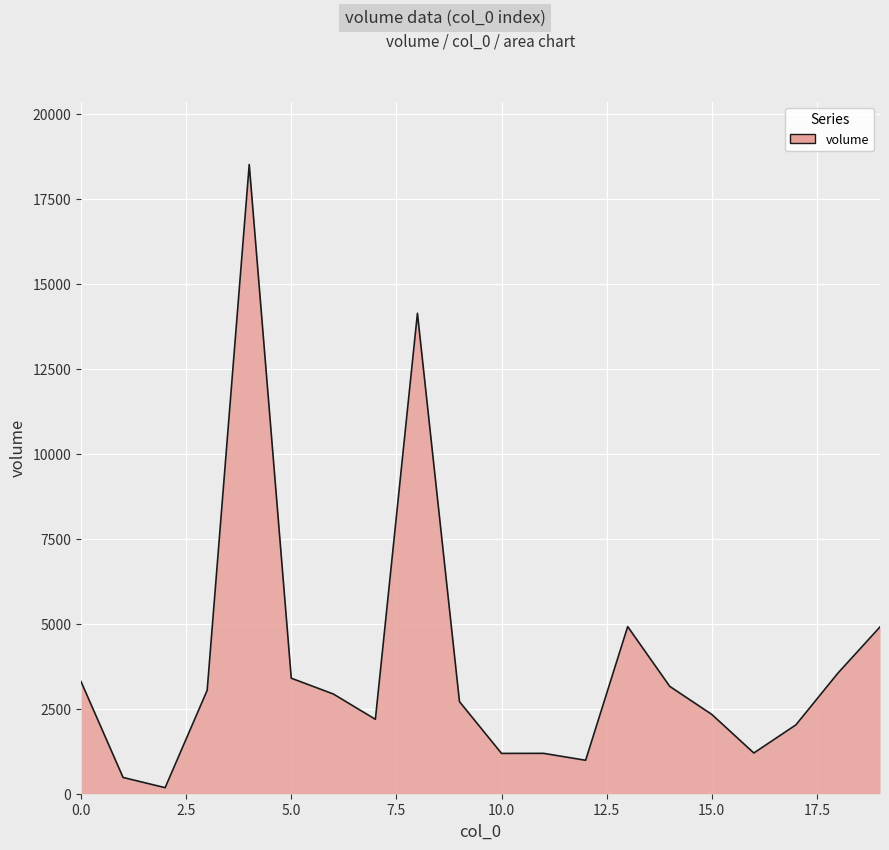

Does the chart display data point markers on the line(s)?

No